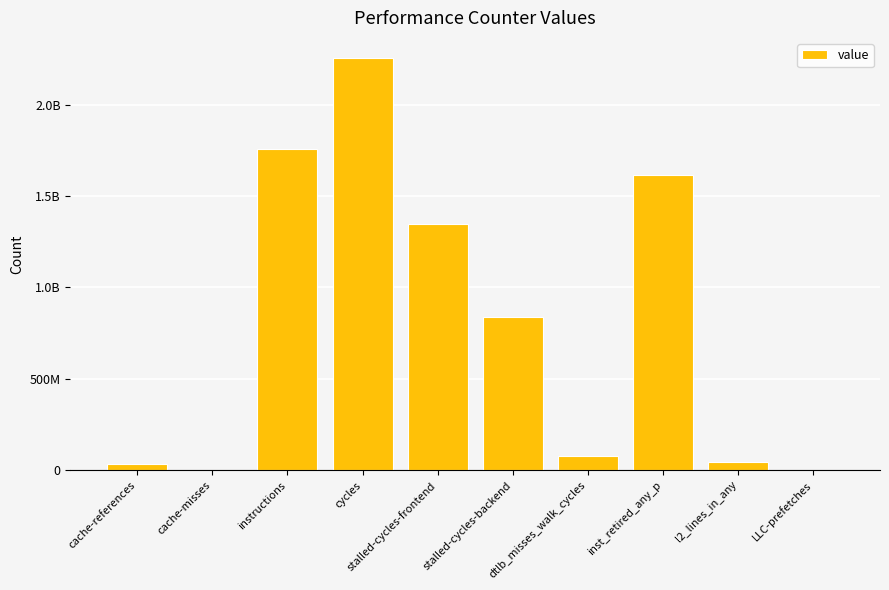

At which category does the chart reach its peak across all series?

cycles